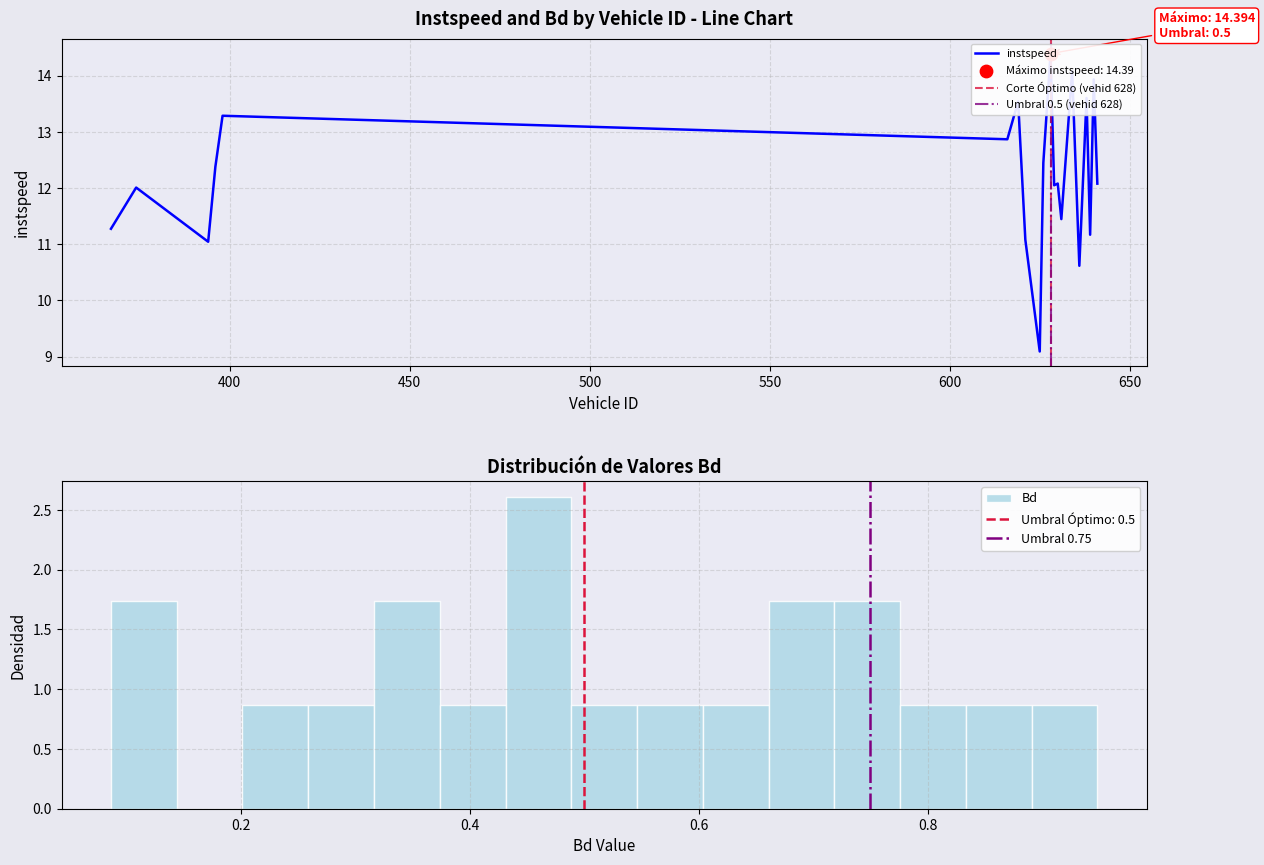

Between 636 and 629, which is larger?

629